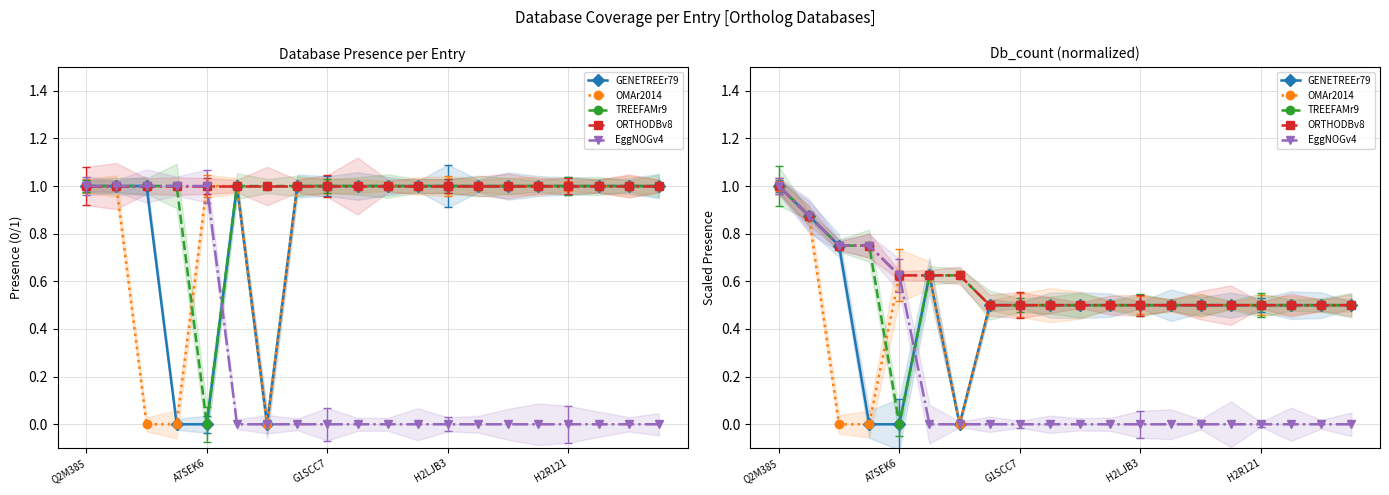

True or false: ORTHODBv8 has a value of 0.3 at H2LJB3.

False